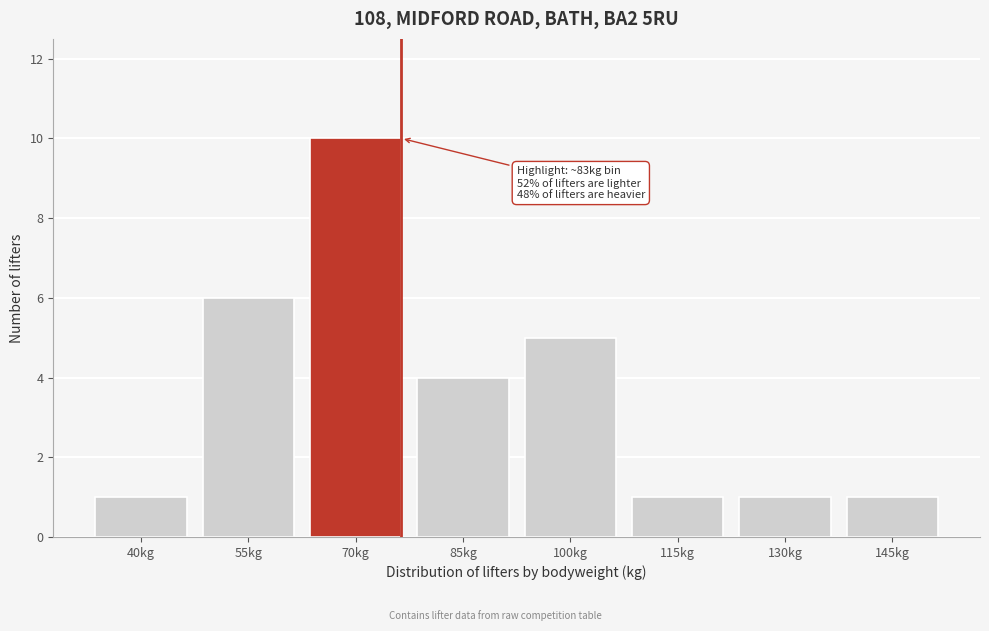

Reading right to left, extract all data points from this chart.

1	1	1	5	4	10	6	1